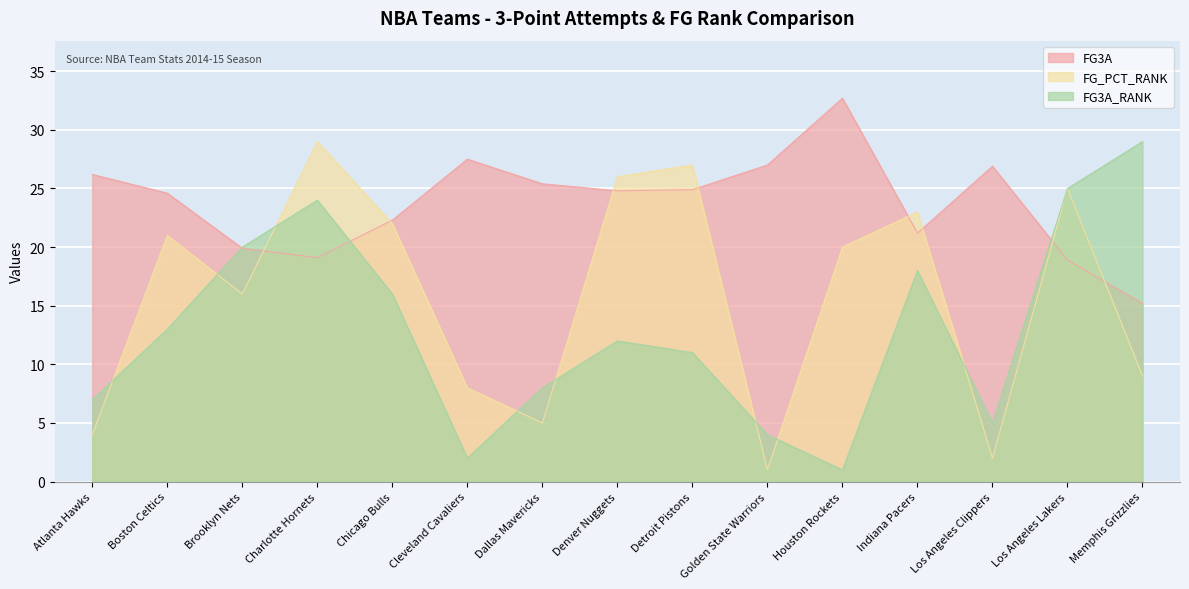

Reading right to left, what are all the values shown in this chart?

FG3A: Memphis Grizzlies=15.2	Los Angeles Lakers=18.9	Los Angeles Clippers=26.9	Indiana Pacers=21.2	Houston Rockets=32.7	Golden State Warriors=27.0	Detroit Pistons=24.9	Denver Nuggets=24.8	Dallas Mavericks=25.4	Cleveland Cavaliers=27.5	Chicago Bulls=22.3	Charlotte Hornets=19.1	Brooklyn Nets=19.9	Boston Celtics=24.6	Atlanta Hawks=26.2
FG_PCT_RANK: Memphis Grizzlies=9.0	Los Angeles Lakers=25.0	Los Angeles Clippers=2.0	Indiana Pacers=23.0	Houston Rockets=20.0	Golden State Warriors=1.0	Detroit Pistons=27.0	Denver Nuggets=26.0	Dallas Mavericks=5.0	Cleveland Cavaliers=8.0	Chicago Bulls=22.0	Charlotte Hornets=29.0	Brooklyn Nets=16.0	Boston Celtics=21.0	Atlanta Hawks=4.0
FG3A_RANK: Memphis Grizzlies=29.0	Los Angeles Lakers=25.0	Los Angeles Clippers=5.0	Indiana Pacers=18.0	Houston Rockets=1.0	Golden State Warriors=4.0	Detroit Pistons=11.0	Denver Nuggets=12.0	Dallas Mavericks=8.0	Cleveland Cavaliers=2.0	Chicago Bulls=16.0	Charlotte Hornets=24.0	Brooklyn Nets=20.0	Boston Celtics=13.0	Atlanta Hawks=7.0